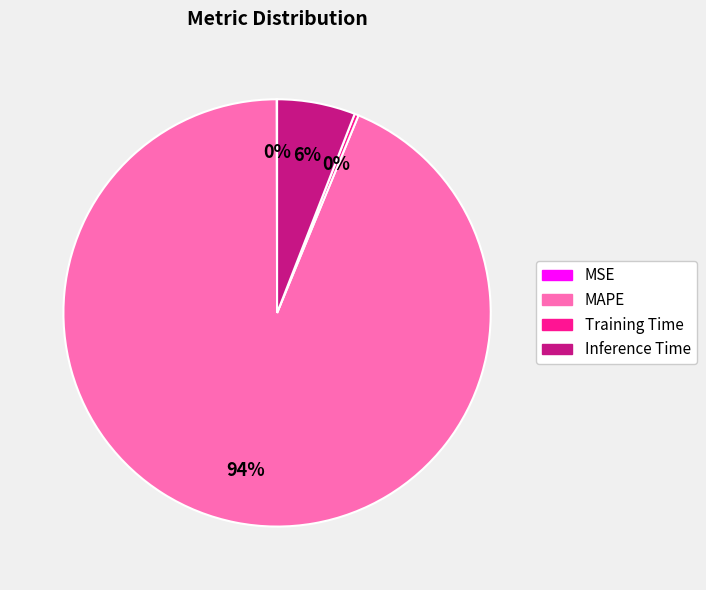

What is the majority slice?

MAPE